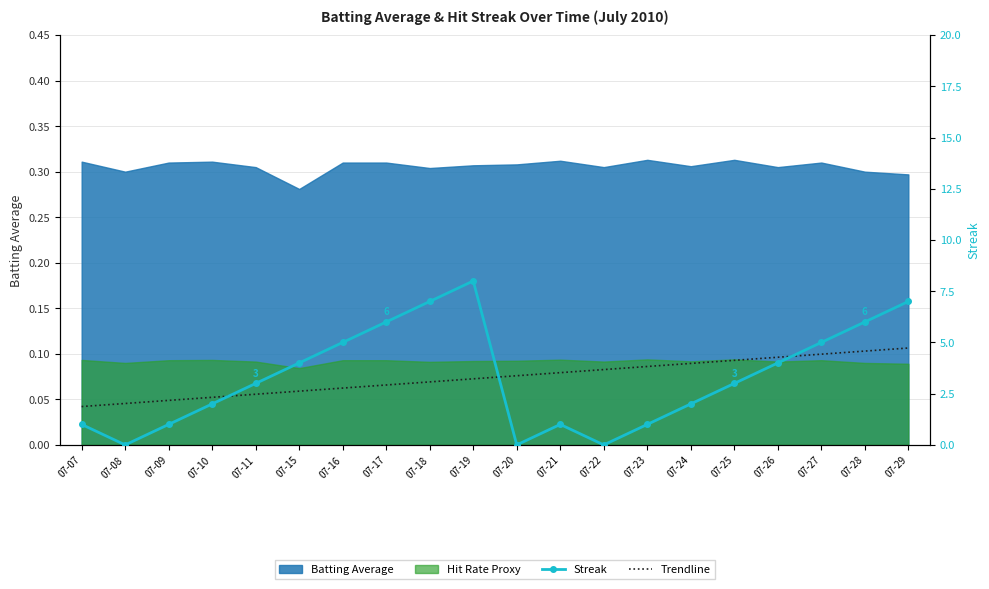

What is the average value of the Trendline series?

3.3